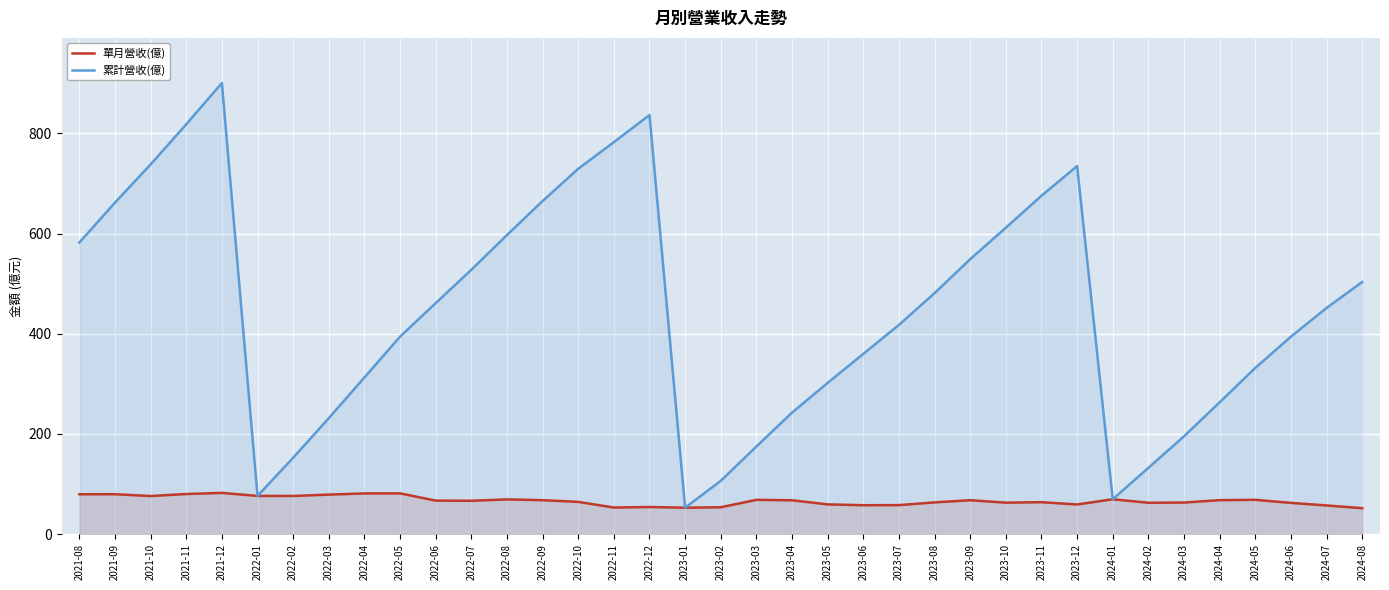

True or false: 累計營收(億) and 單月營收(億) cross at least once.

False